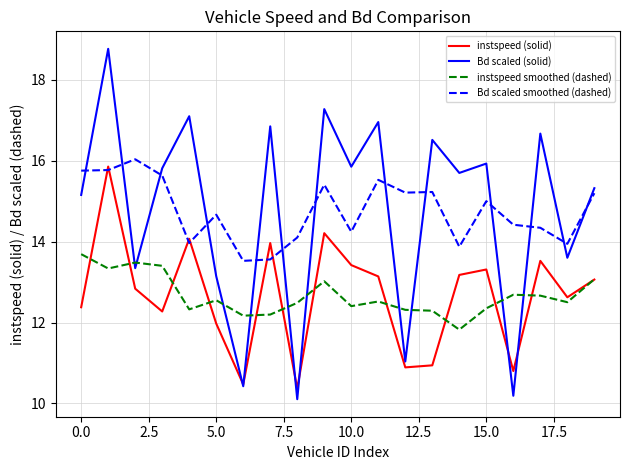

What is the difference between the maximum and minimum values in the instspeed smoothed (dashed) series?

1.9